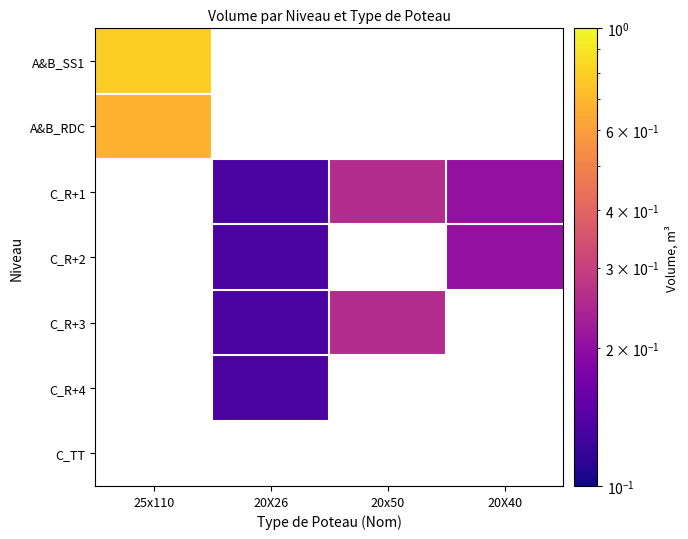

What is the total value across all series at 25x110?

1.5